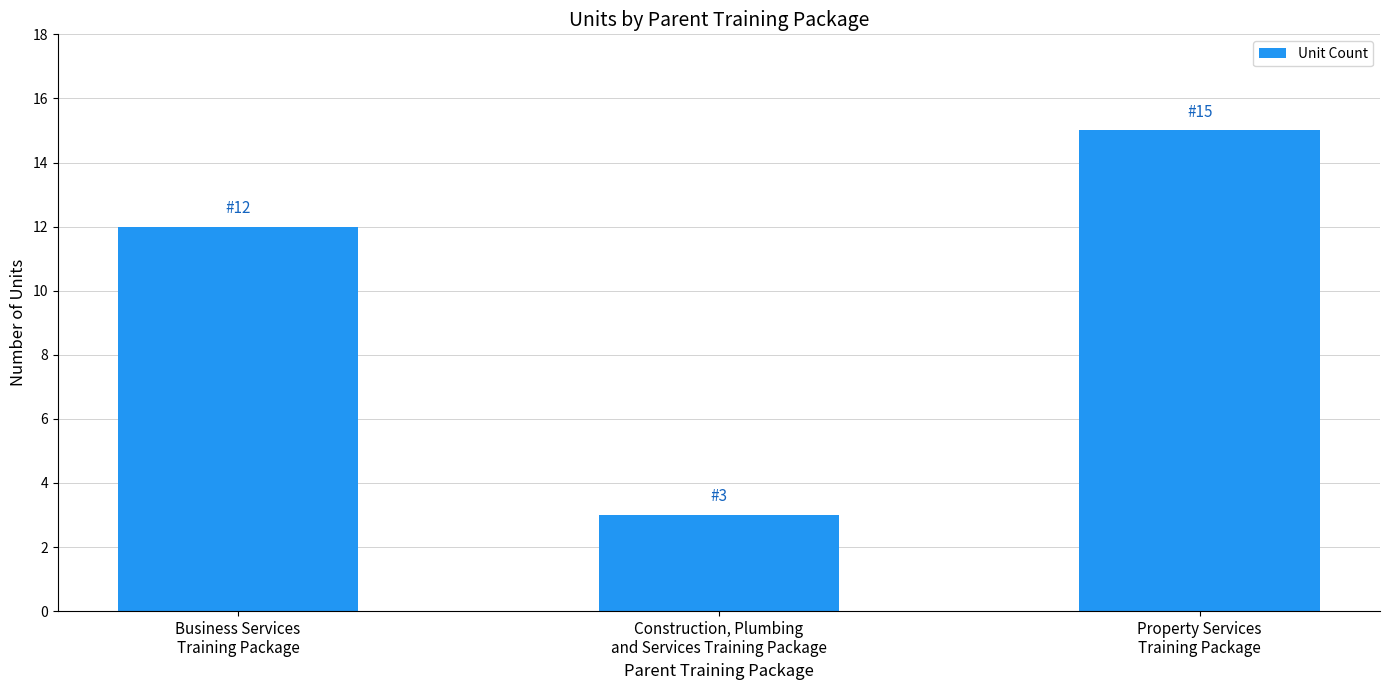

What is the difference between the maximum and minimum values?

12